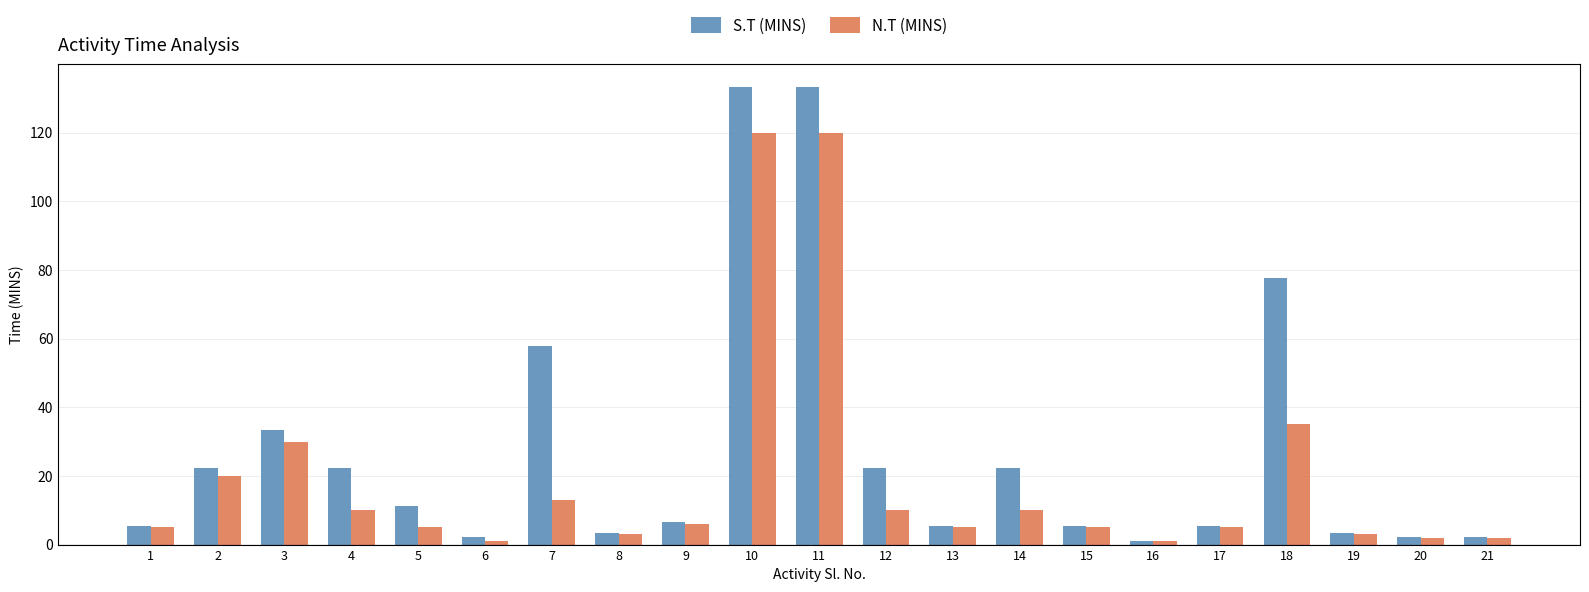

Does the chart contain any negative values?

No